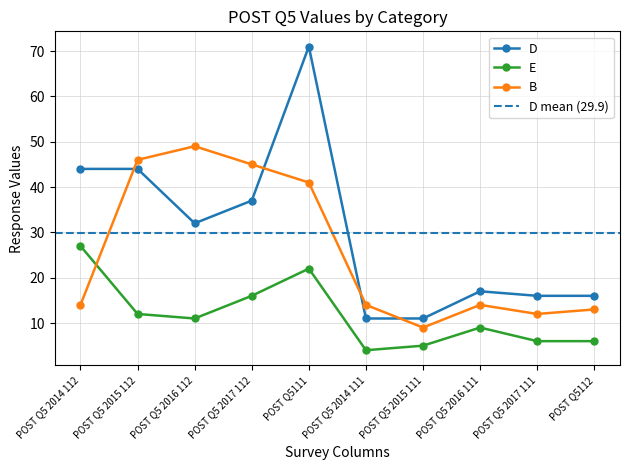

Count the number of data series in this chart.

3